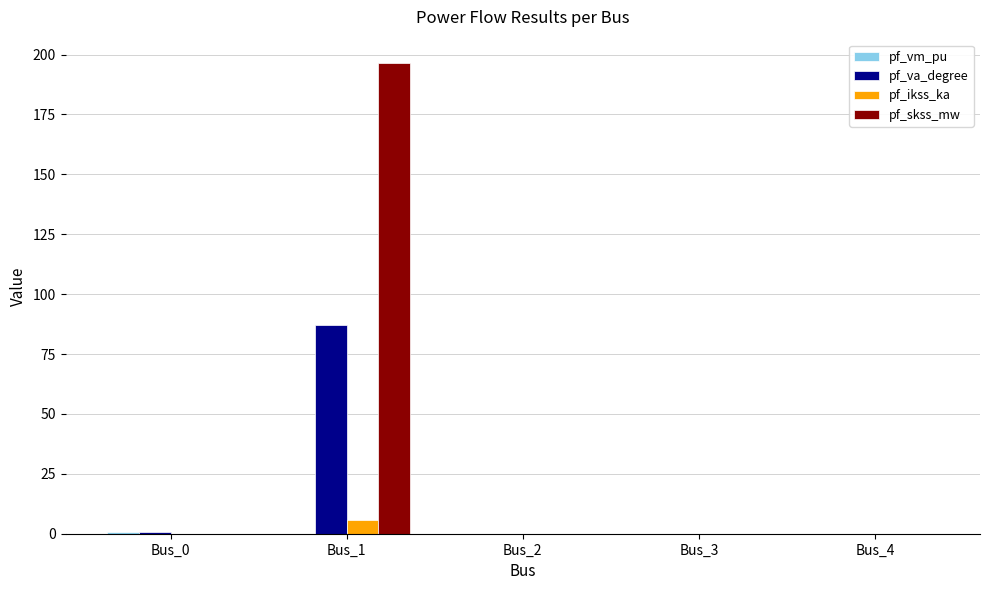

The pf_va_degree series shows 56.1 at Bus_1. True or false?

False